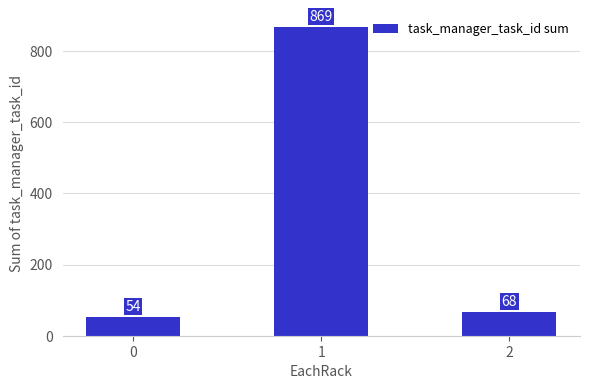

Between 1 and 2, which is larger?

1